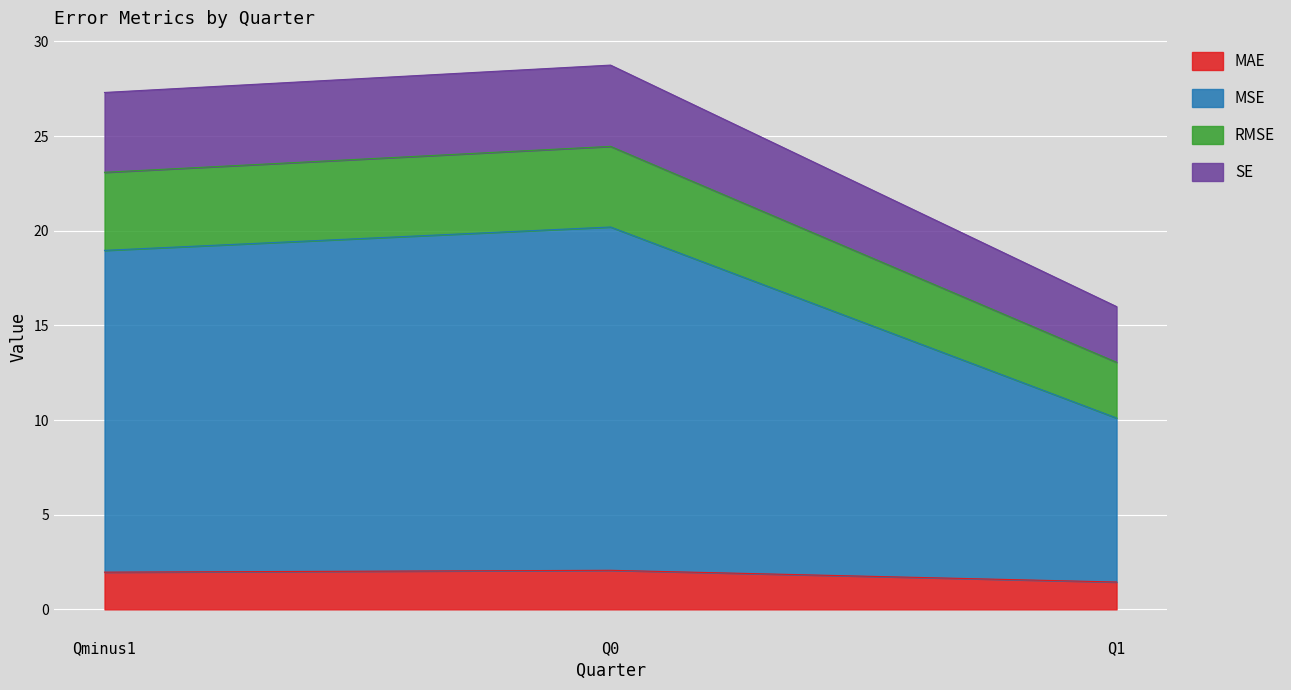

What is the total value across all series at Q1?

16.0